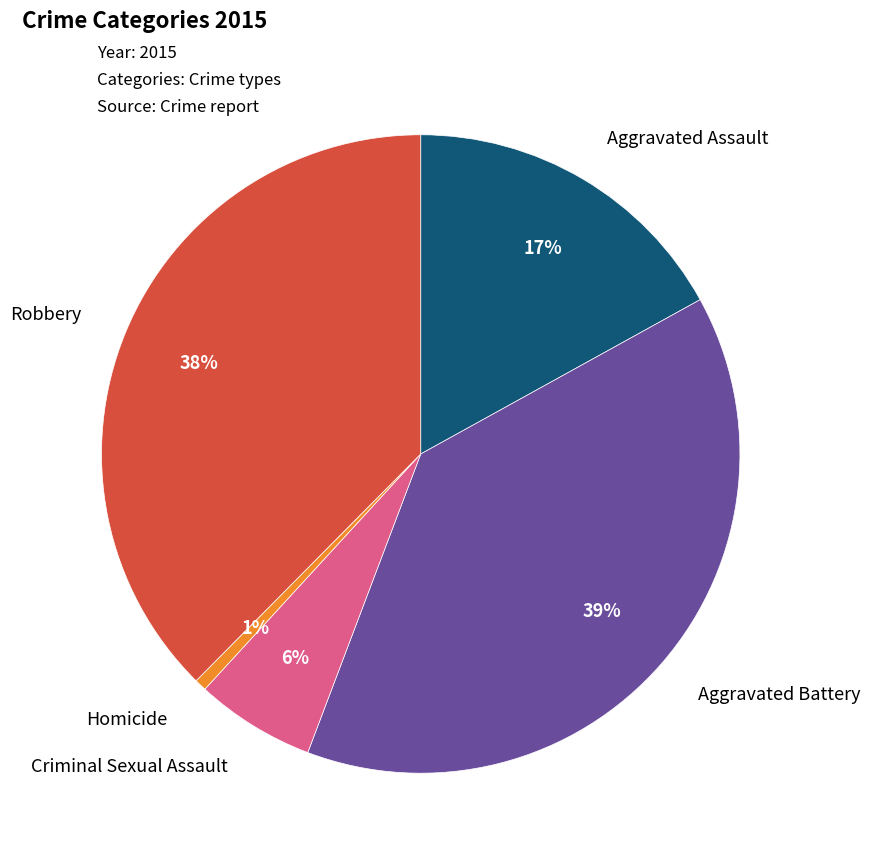

Do Aggravated Battery and Criminal Sexual Assault together represent more than half of the pie?

No